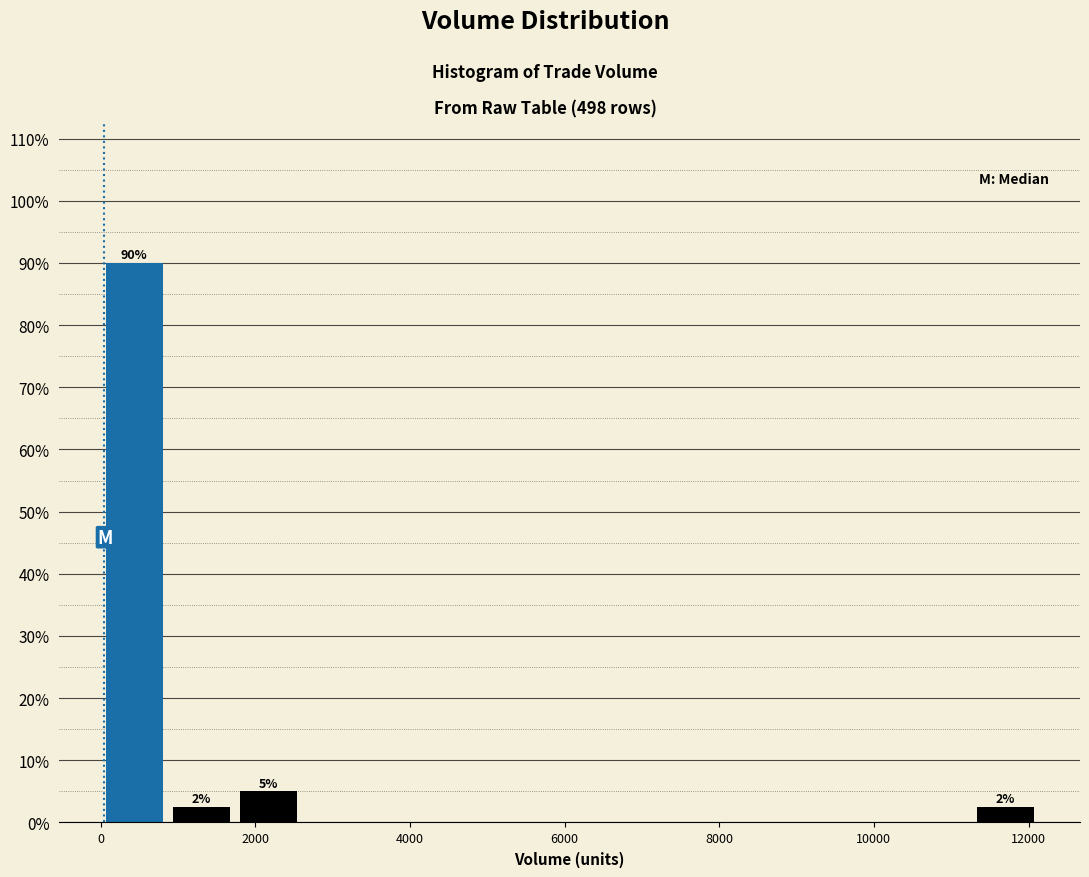

Which range on the x-axis has the tallest bar?

0 to 800